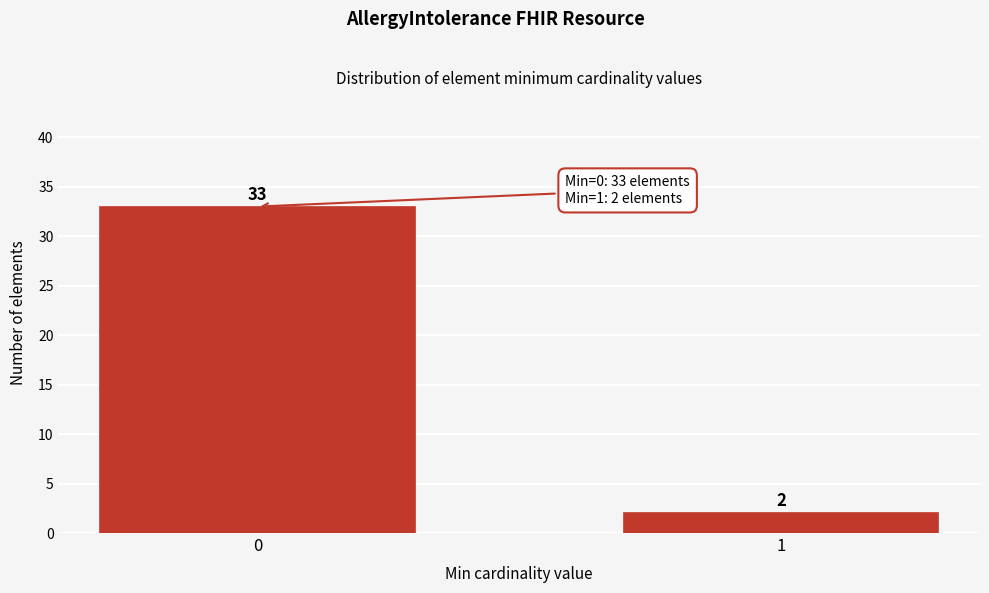

Reading left to right, what are all the values shown in this chart?

0=33	1=2